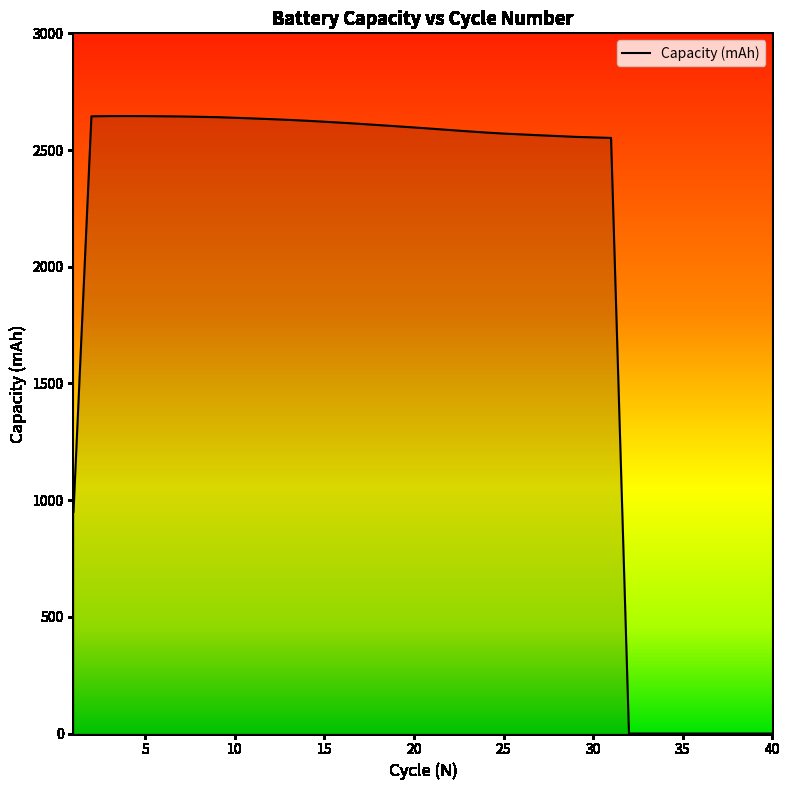

How many lines are shown in the chart?

1